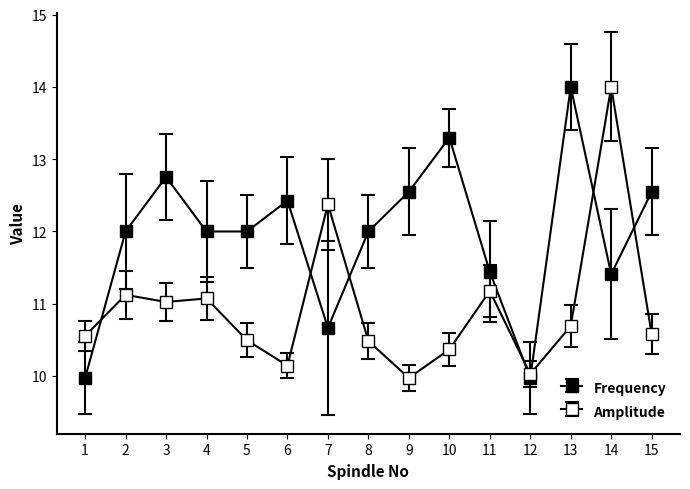

What is the sum of the Frequency values at 9 and 1?

22.5